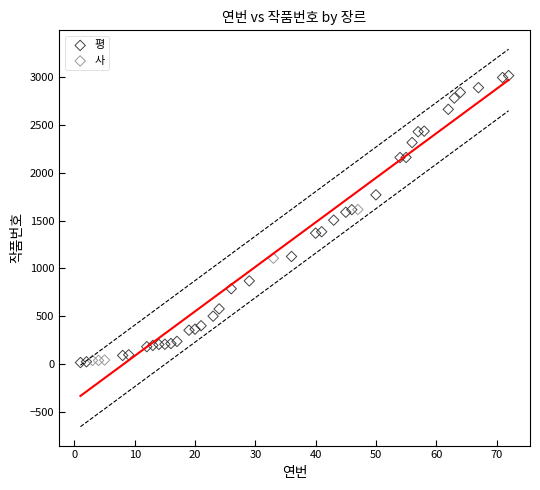

Which series has the largest Y range (max minus min)?

평